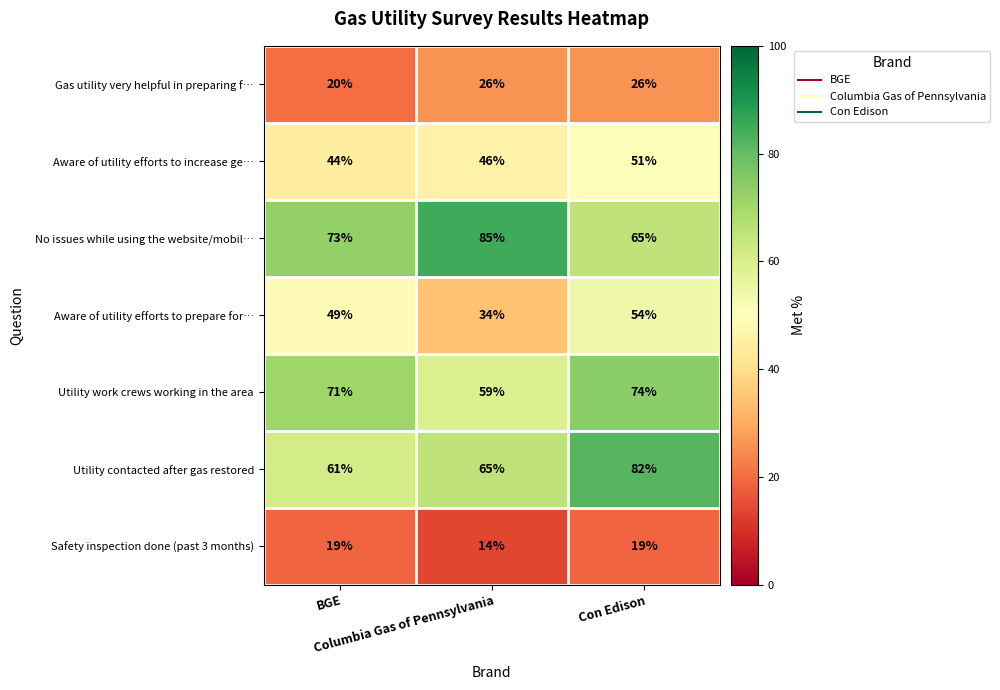

List the series in order of their peak value, highest first.

No issues while using the website/mobil…, Utility contacted after gas restored, Utility work crews working in the area, Aware of utility efforts to prepare for…, Aware of utility efforts to increase ge…, Gas utility very helpful in preparing f…, Safety inspection done (past 3 months)